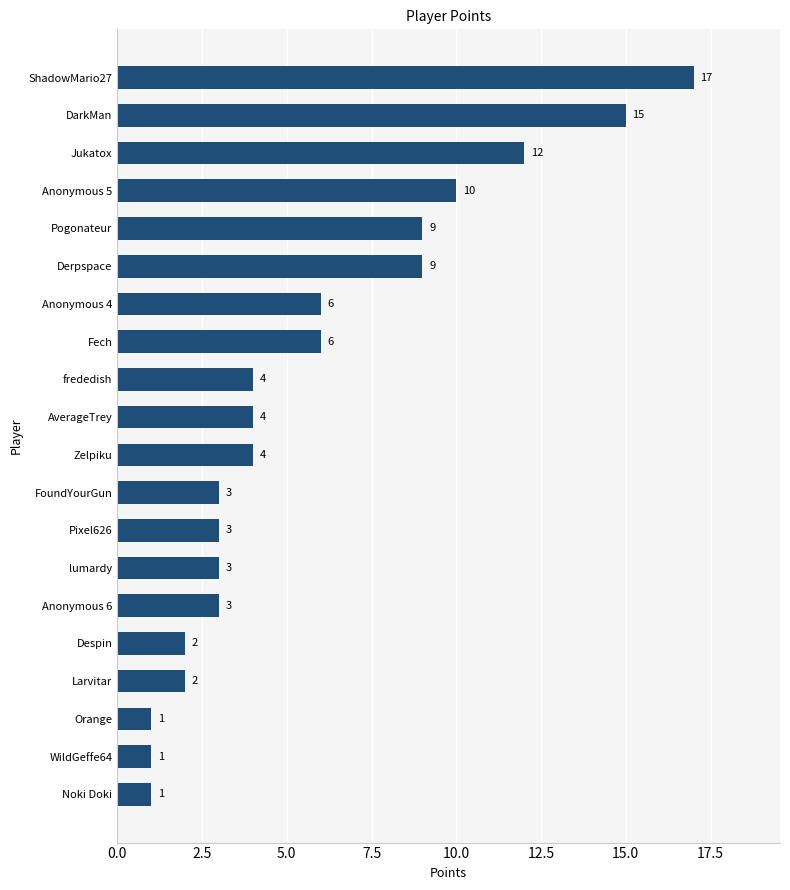

What is the approximate value at DarkMan, to the nearest 5?

15